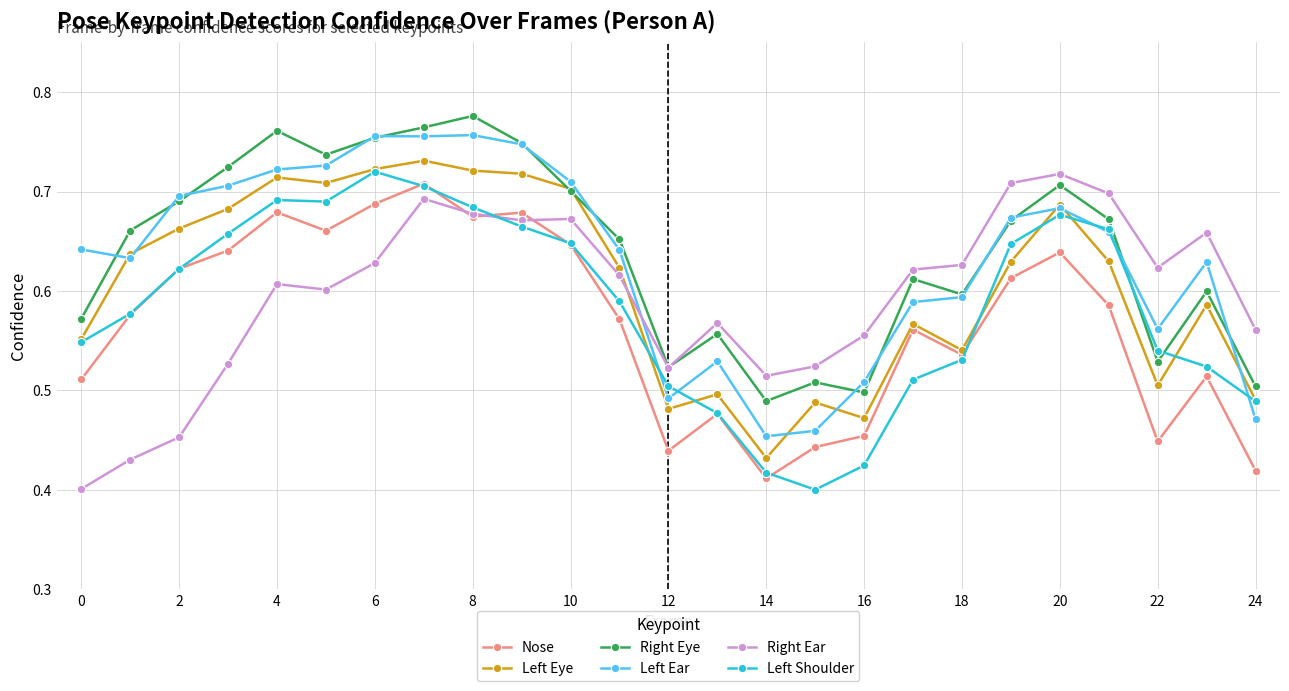

True or false: Left Shoulder has more than 0 points higher than both neighbors.

True